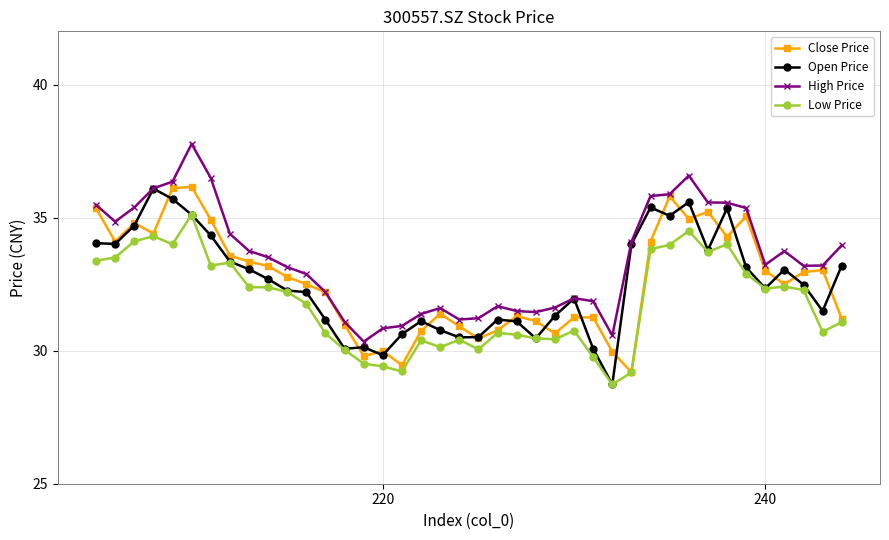

Which series has the largest total across all categories?

High Price